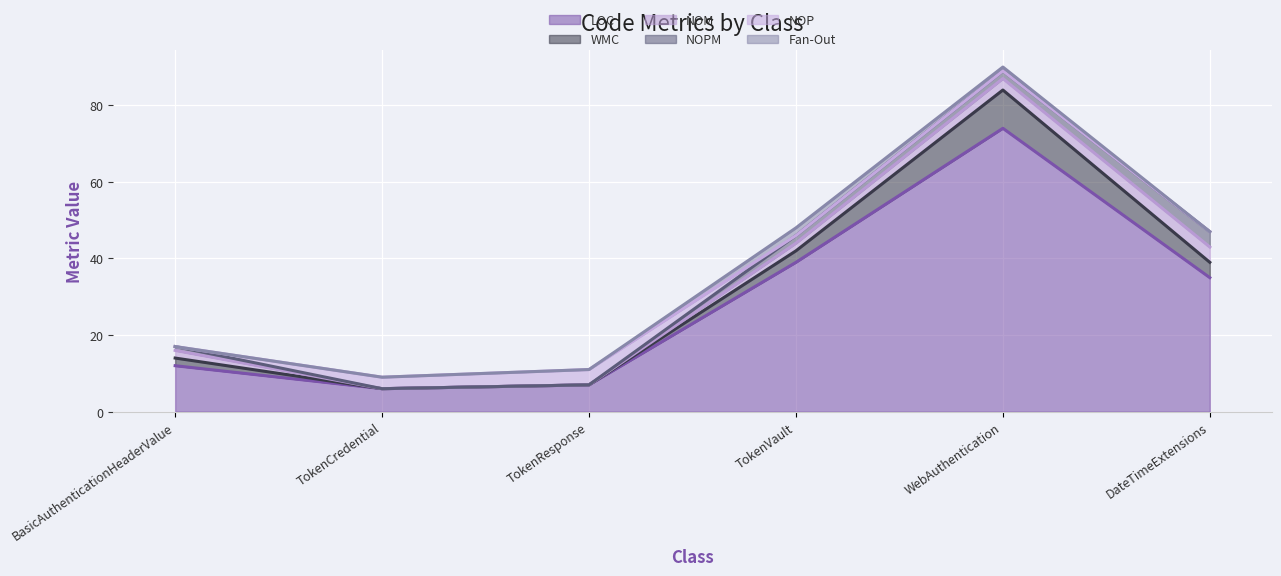

The value of WMC at DateTimeExtensions is 4. True or false?

True